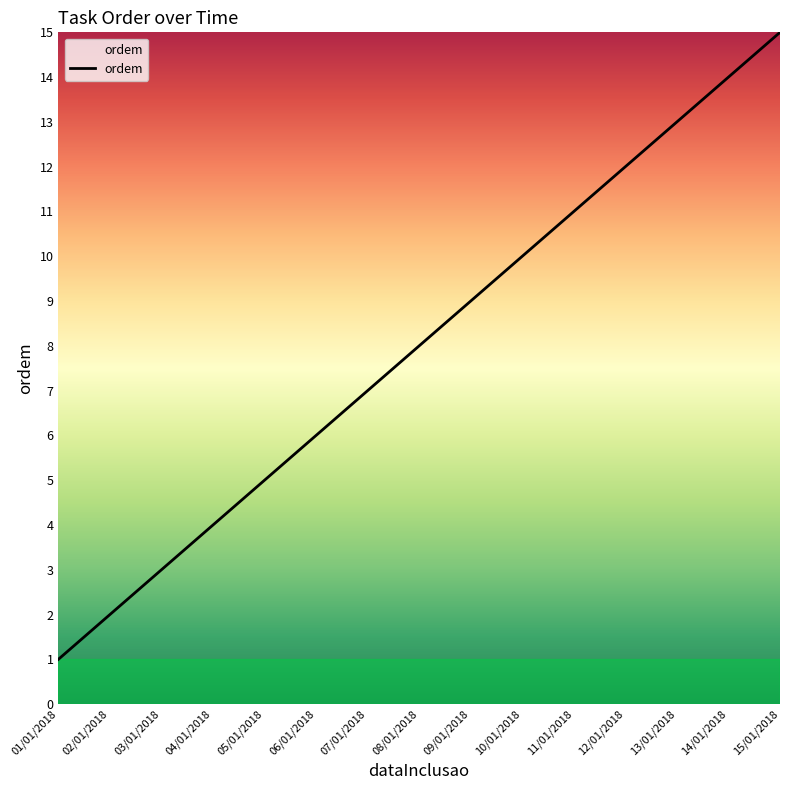

What is the sum of the values at 08/01/2018 and 05/01/2018?

13